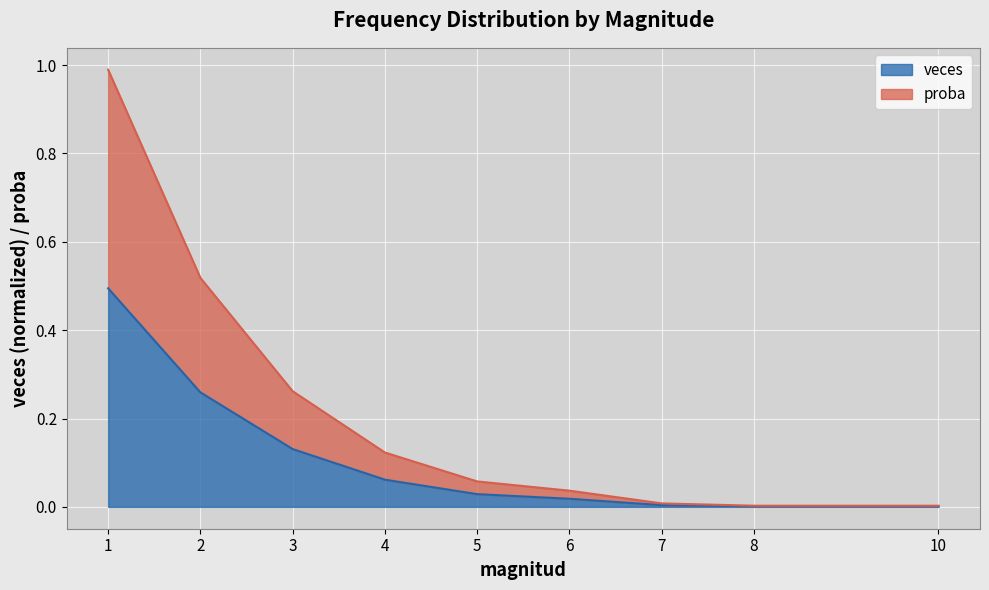

Which category has the lowest value in the veces series?

8